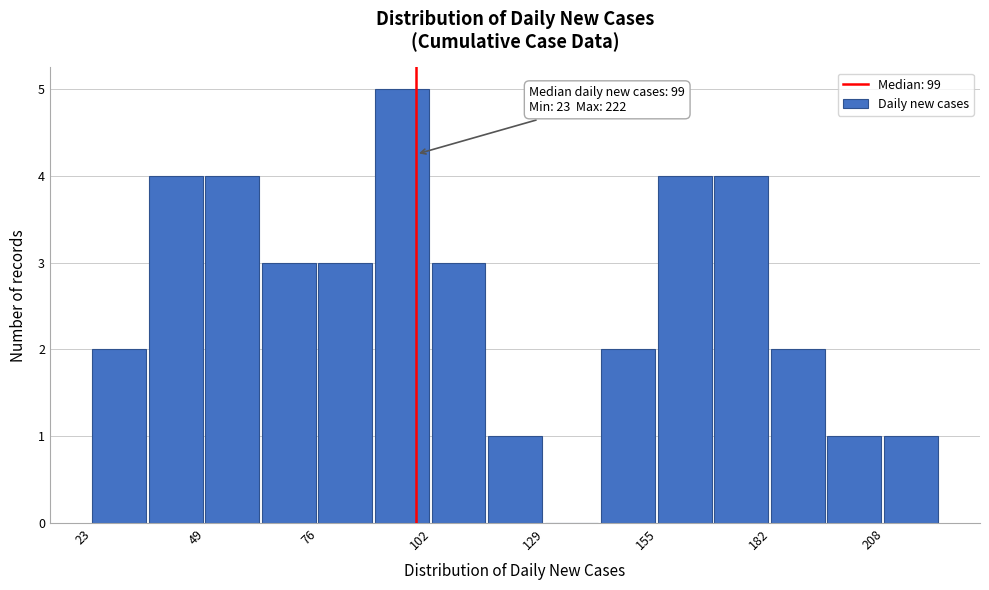

Read against the x-axis, roughly where is the centre of the tallest bar?

95